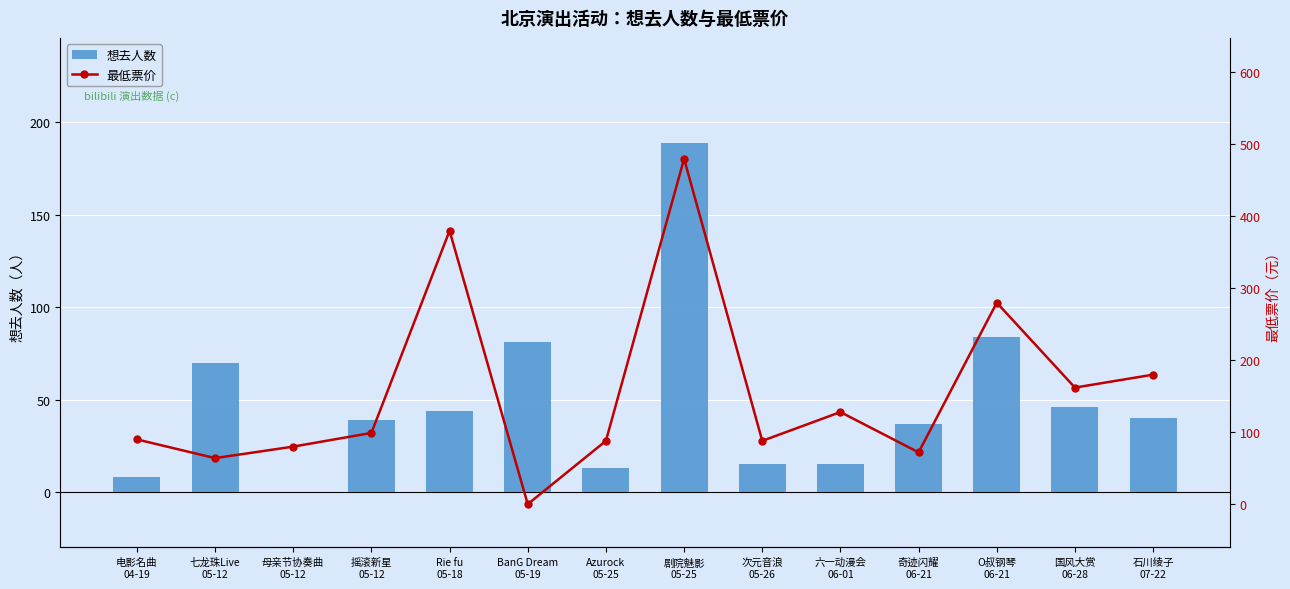

True or false: 最低票价 has a value of 42 at 电影名曲
04-19.

False